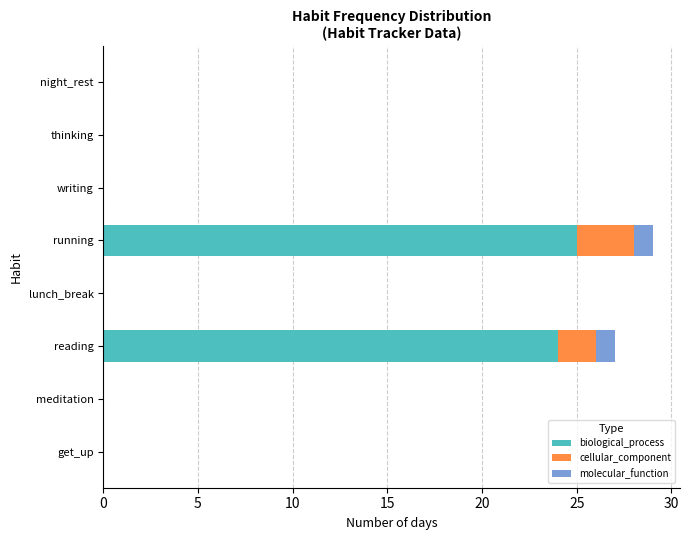

True or false: biological_process has a value of -16 at meditation.

False